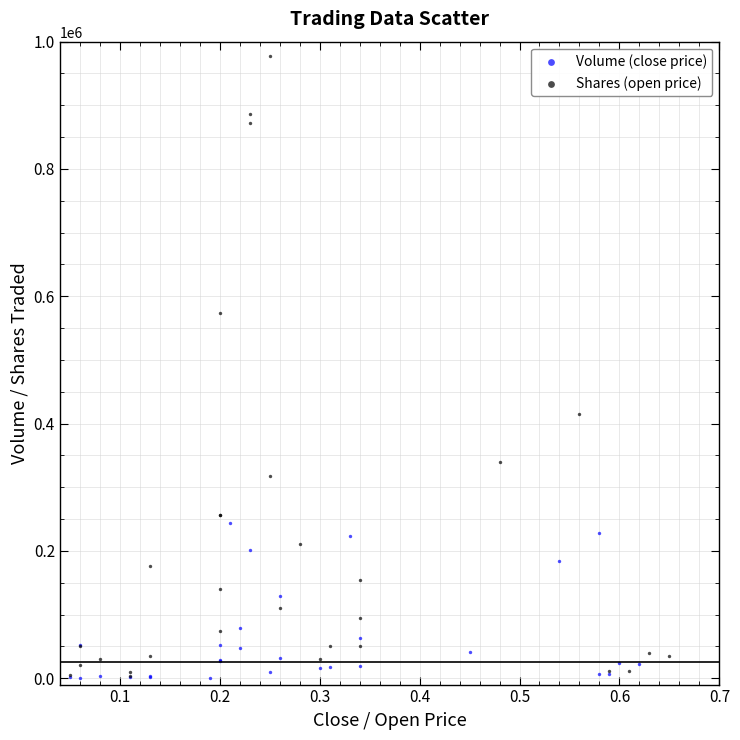

Which series has the widest spread of Y values?

Shares (open price)